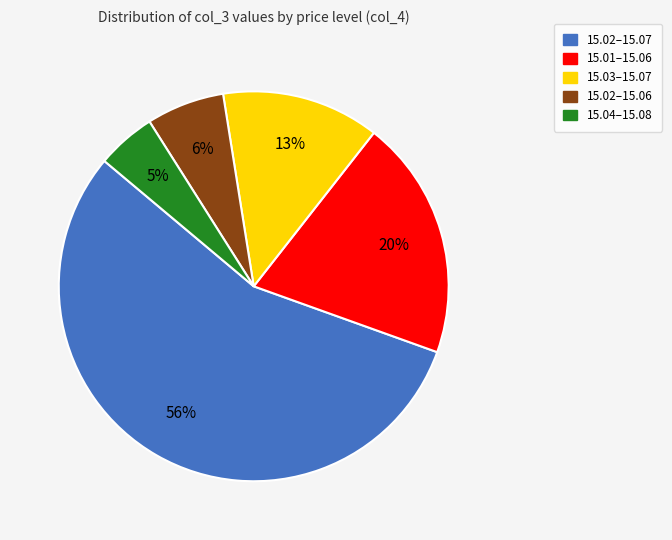

What percentage is the 15.01–15.06 slice, to the nearest percent?

20%